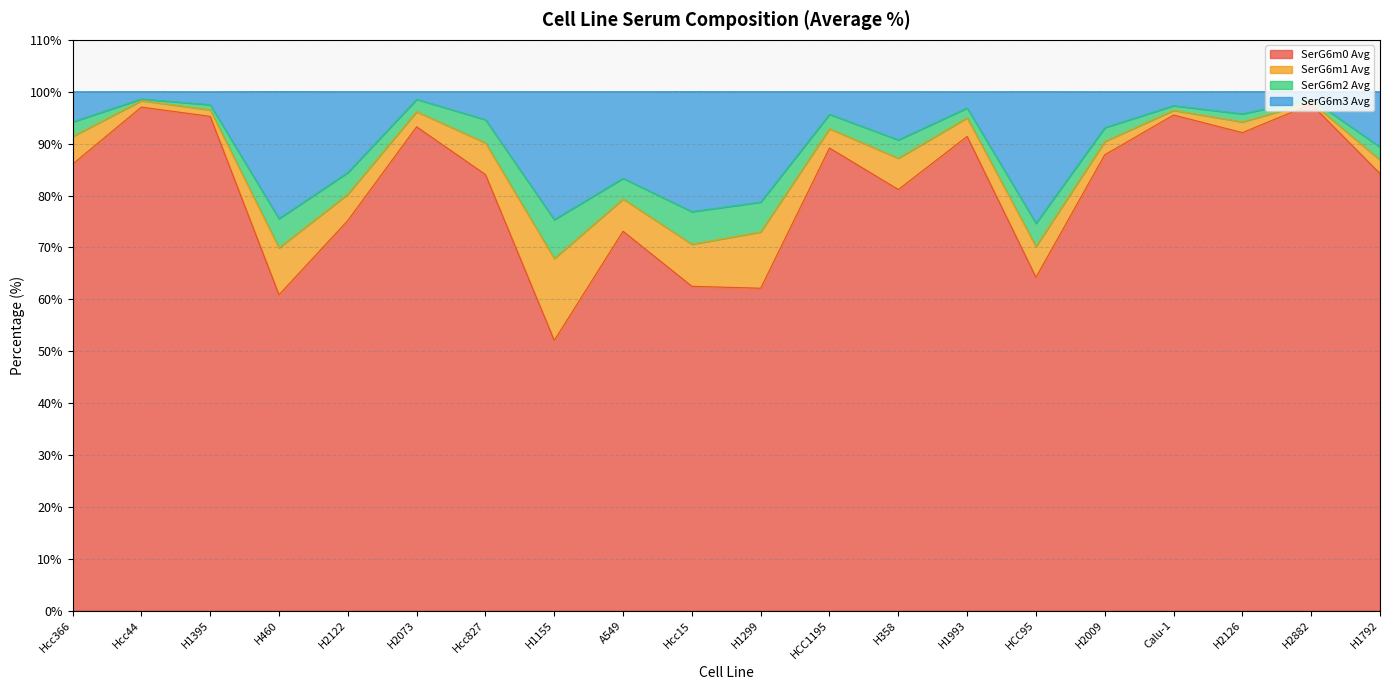

Which series has the widest spread of values?

SerG6m0 Avg